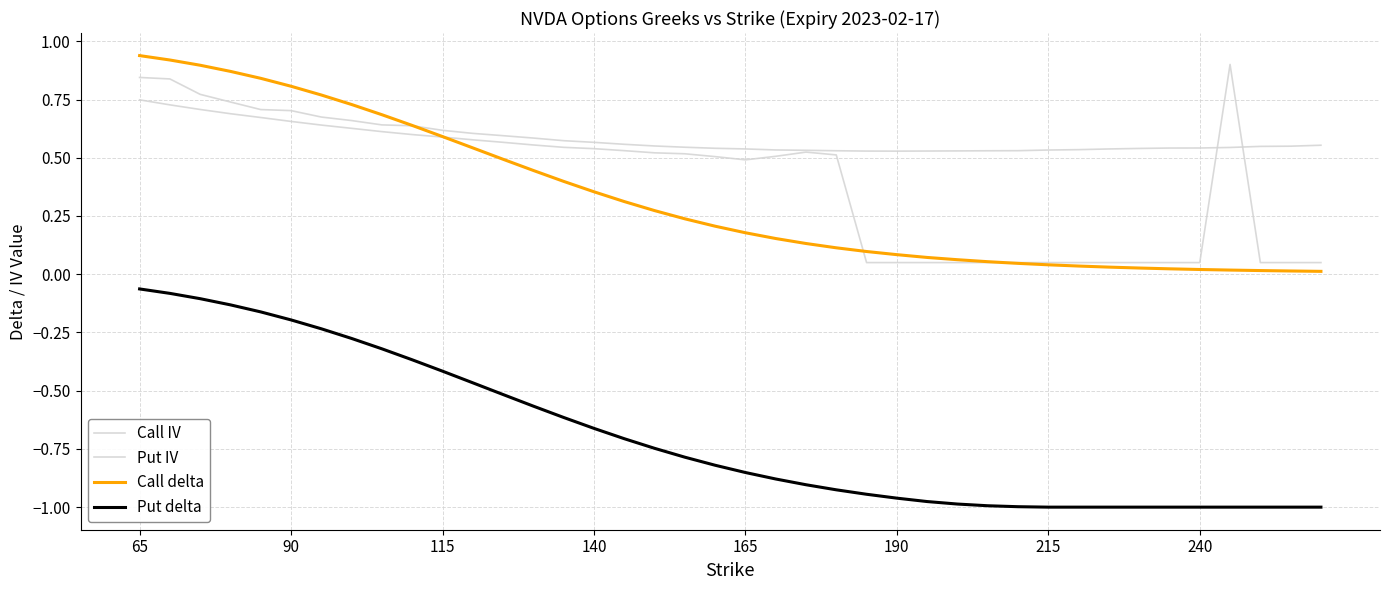

List the series in order of their peak value, highest first.

Call delta, Put IV, Call IV, Put delta